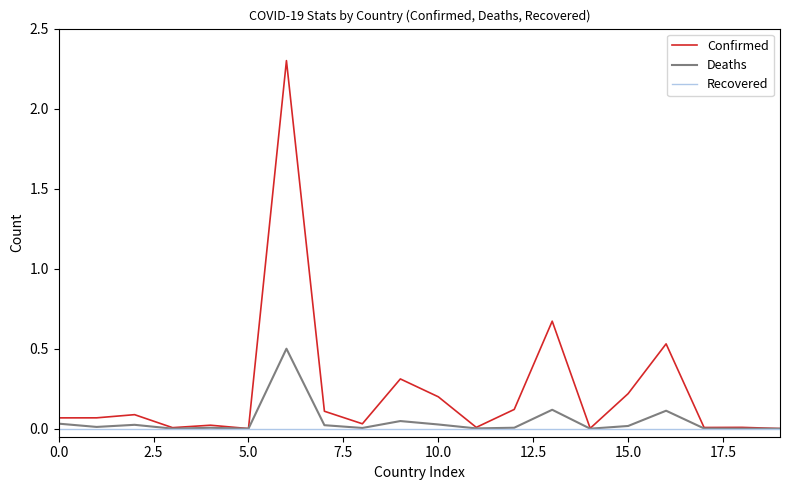

Rank the series by their maximum value, from highest to lowest.

Confirmed, Deaths, Recovered